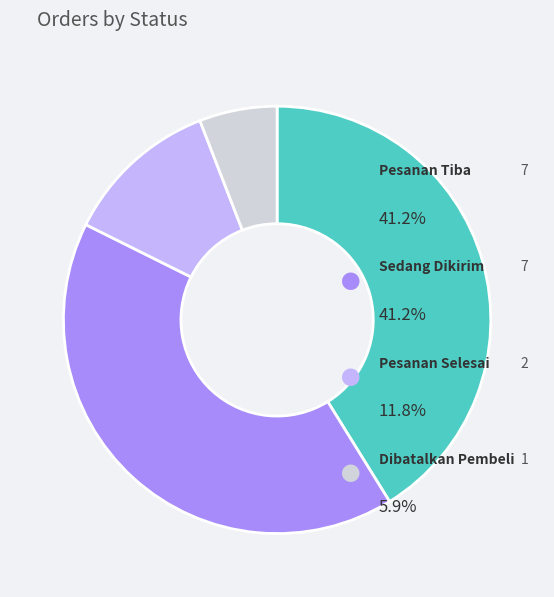

What is the smallest slice in the pie chart?

Dibatalkan Pembeli